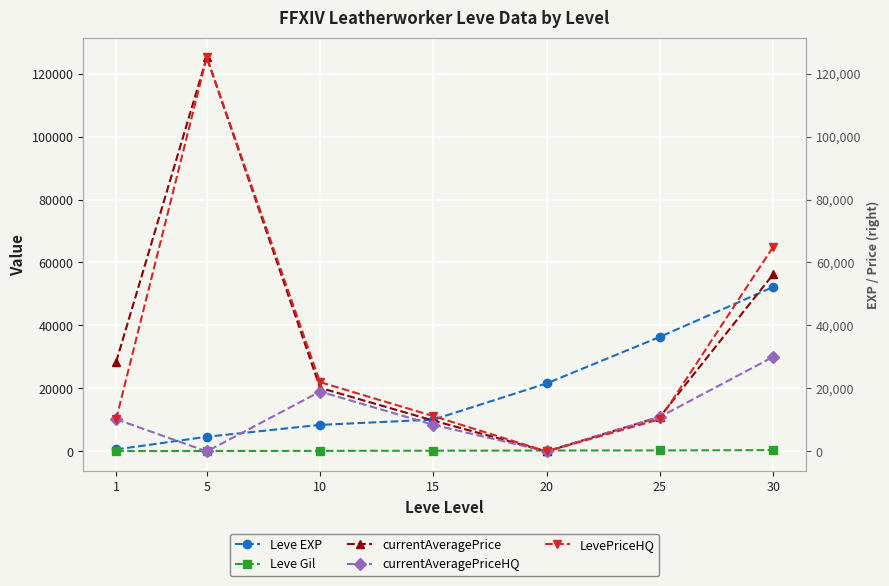

At how many categories does at least one series exceed 23173?

4